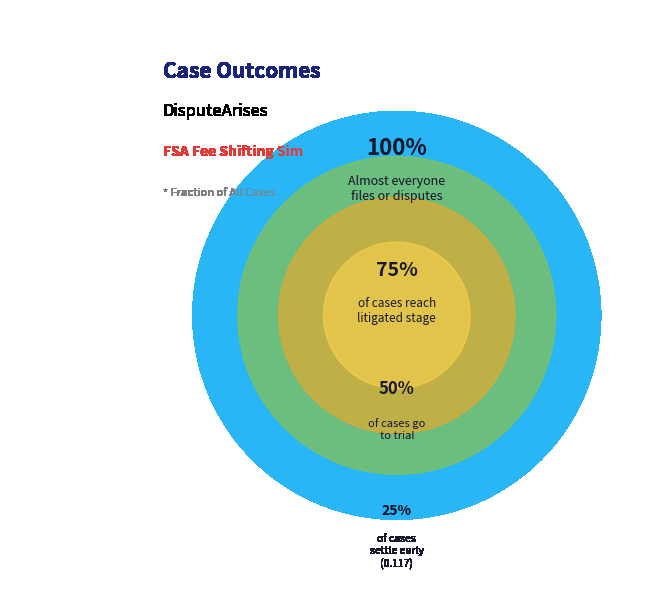

Does Tried account for over 50% of the chart?

No